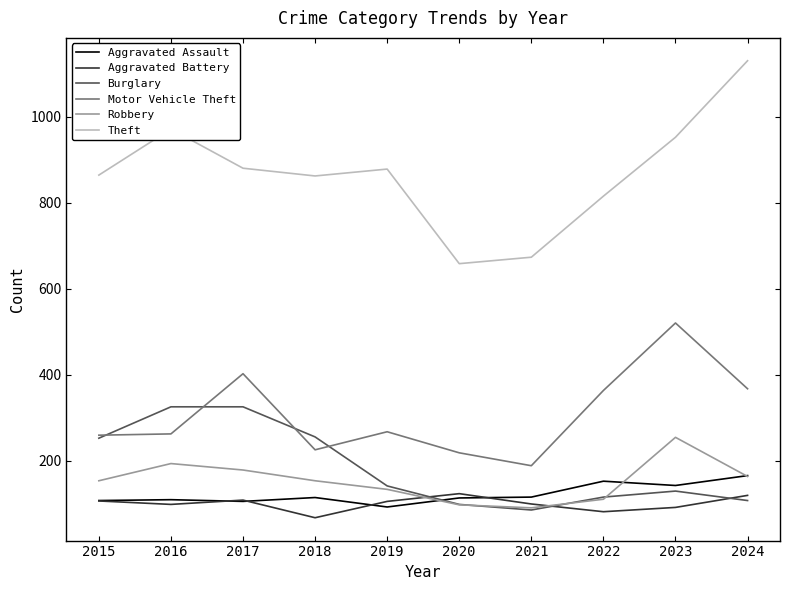

Rank the series by their maximum value, from highest to lowest.

Theft, Motor Vehicle Theft, Burglary, Robbery, Aggravated Assault, Aggravated Battery